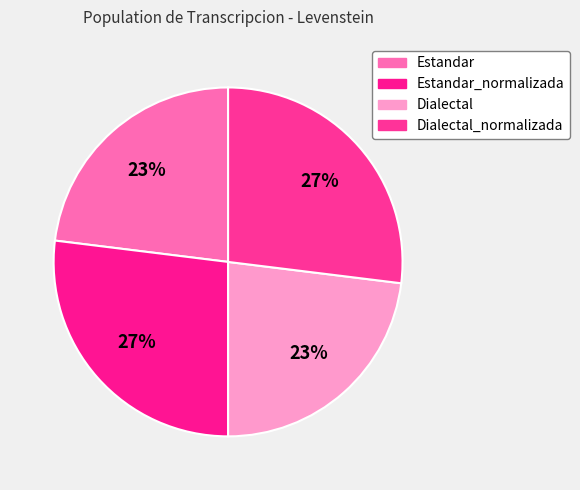

What is the largest slice in the pie chart?

Estandar_normalizada